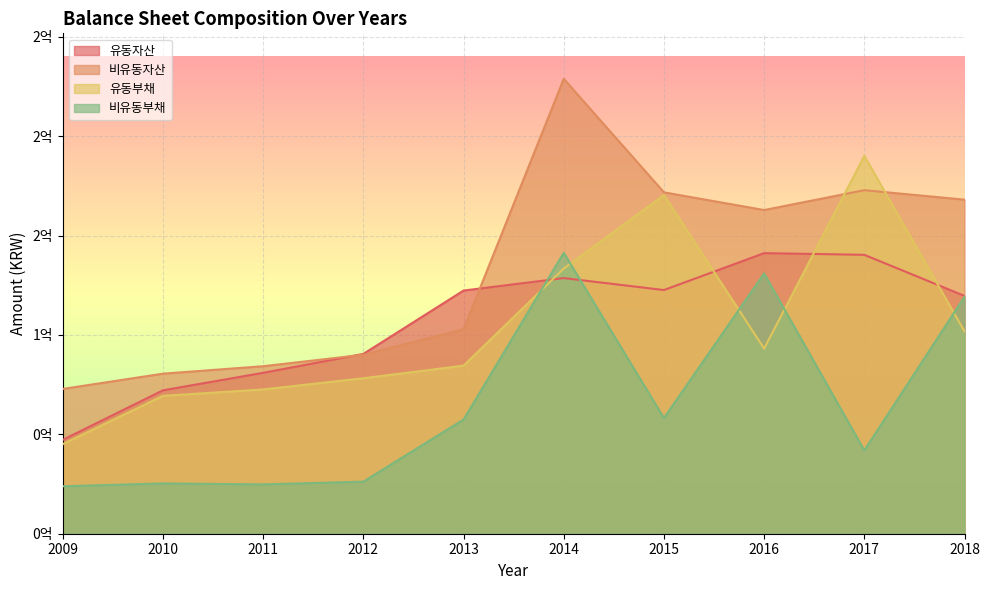

Does the chart display data point markers on the line(s)?

No